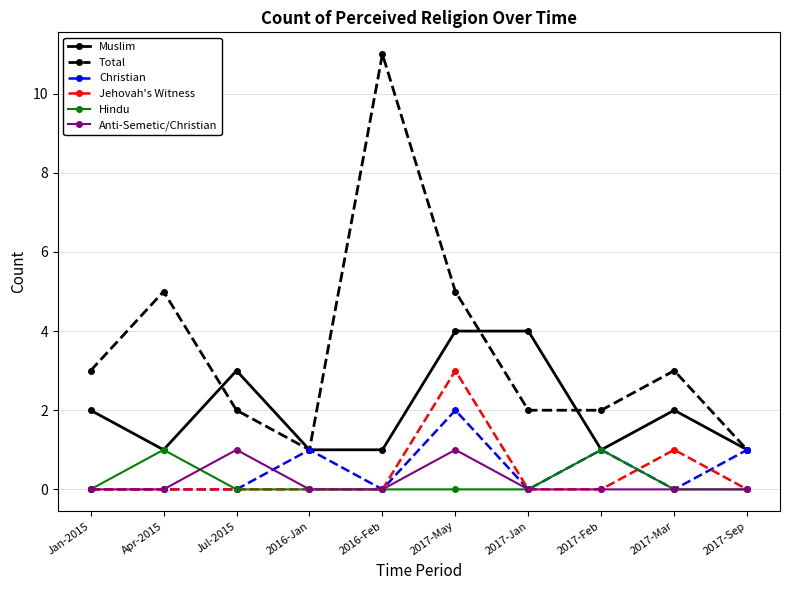

Which series has the largest range (max minus min)?

Total